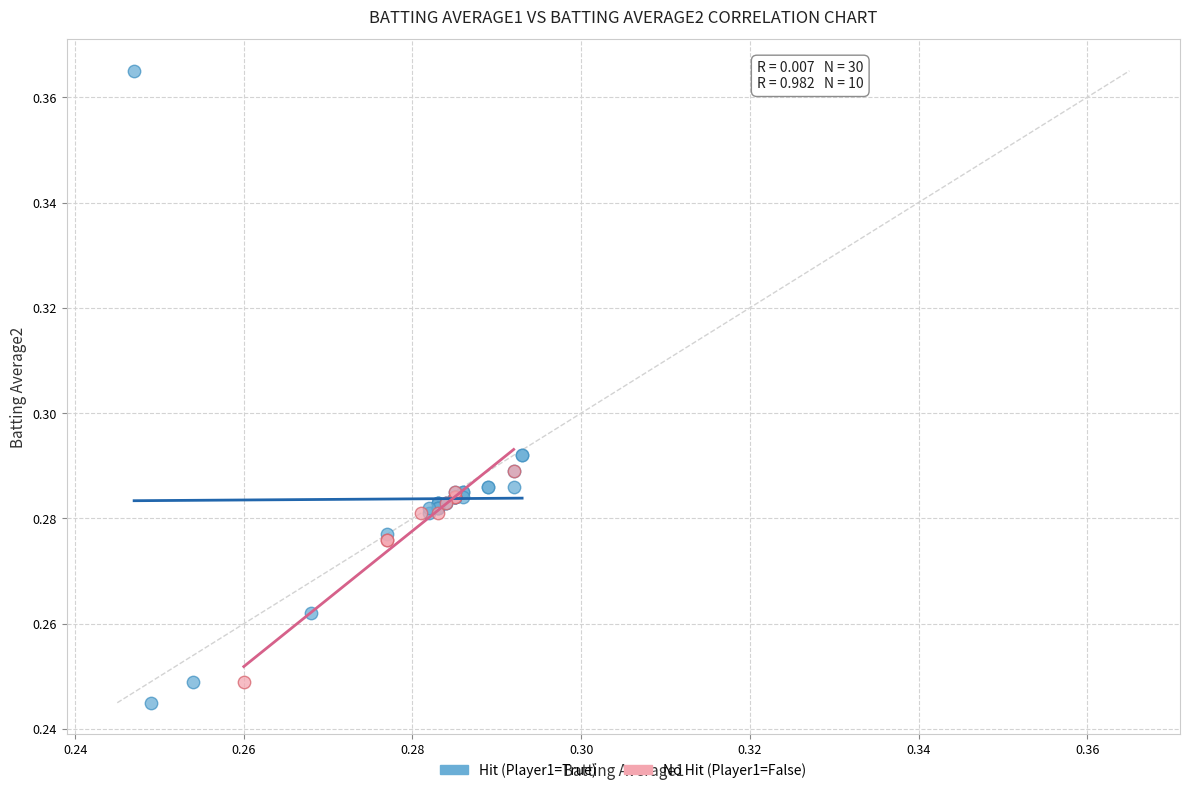

Which series reaches the maximum Y coordinate?

Hit (Player1=True)